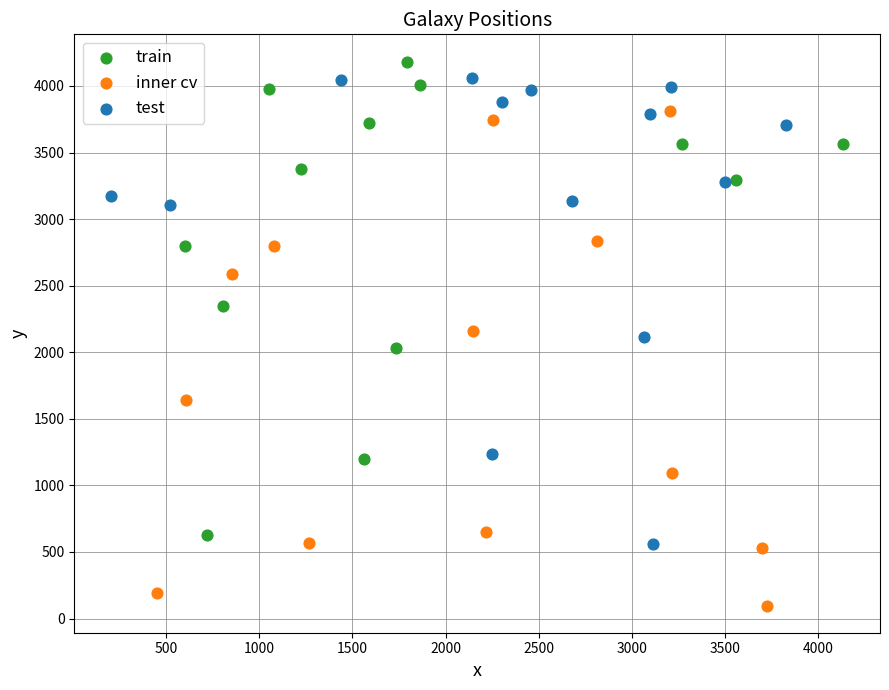

Which series contains the lowest Y value?

inner cv